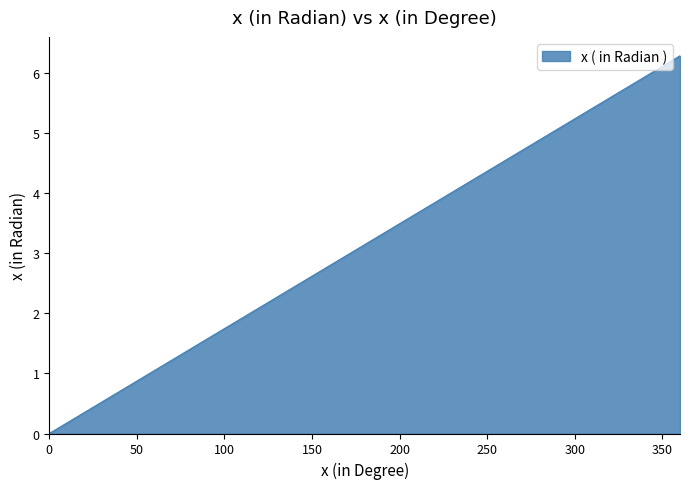

What is the maximum value shown in the chart?

6.3